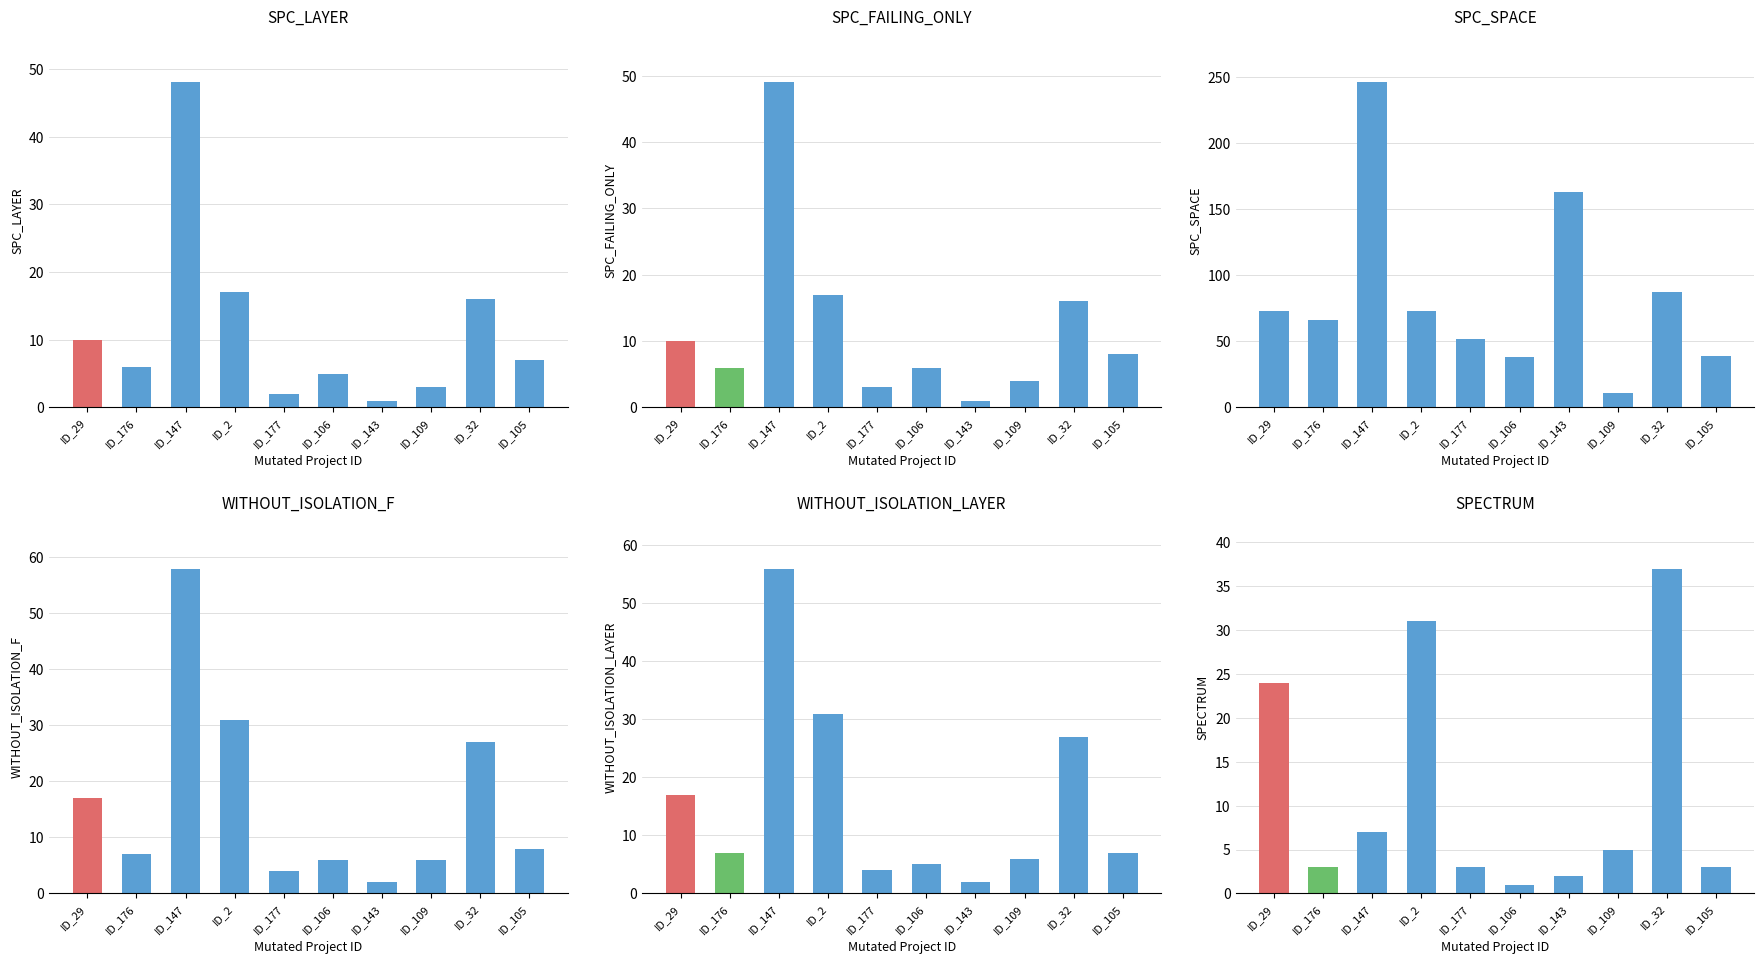

What is the minimum value shown in the chart?

1